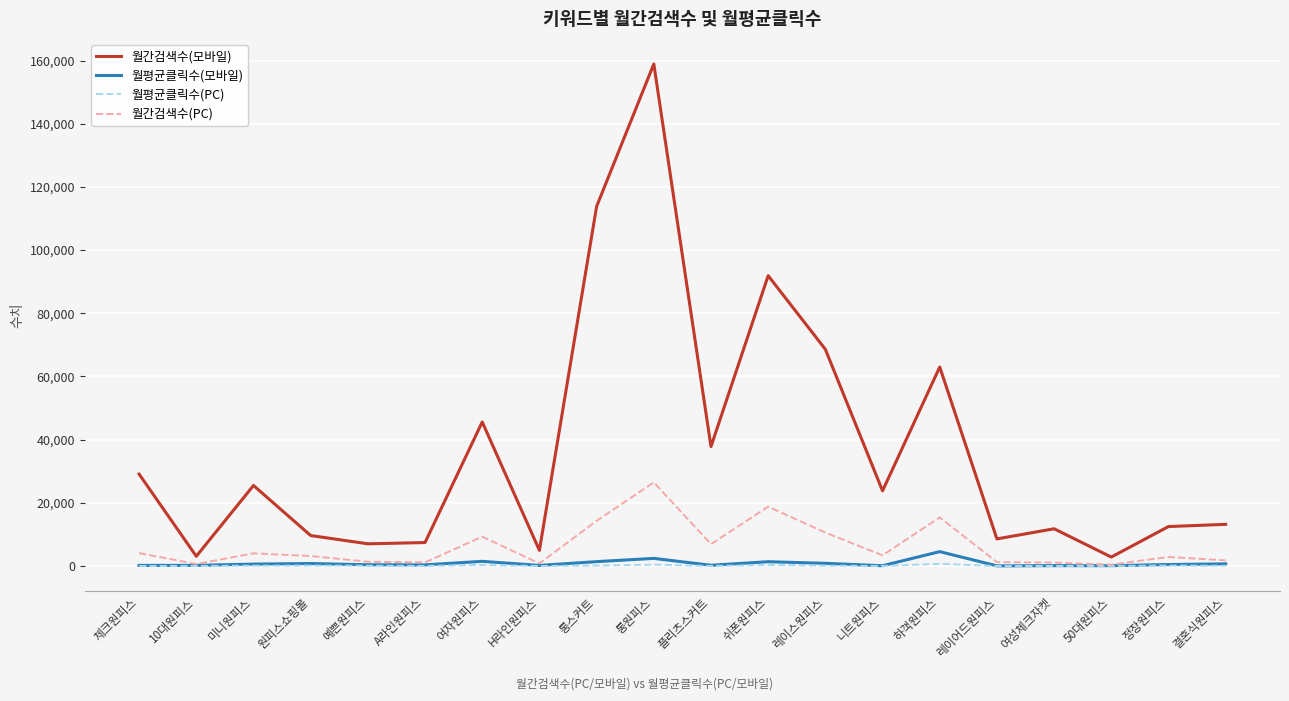

What is the minimum value for 월평균클릭수(PC)?

12.1